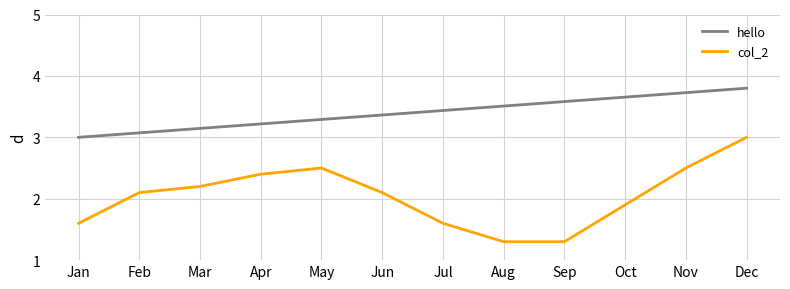

Where is hello nearest to the value 3?

Jan